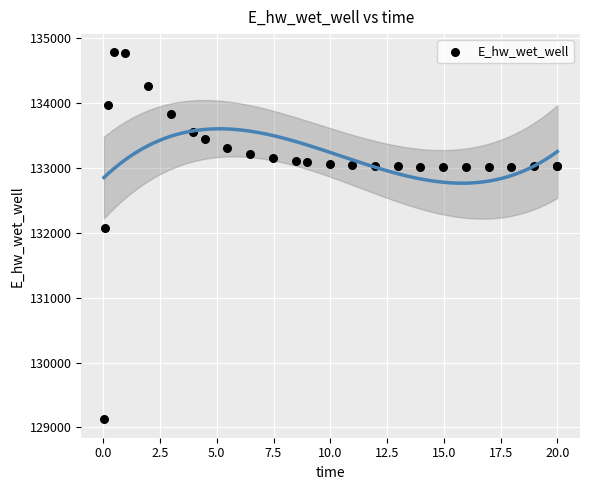

What Y value in the scatter plot is closest to 131948?

132072.0